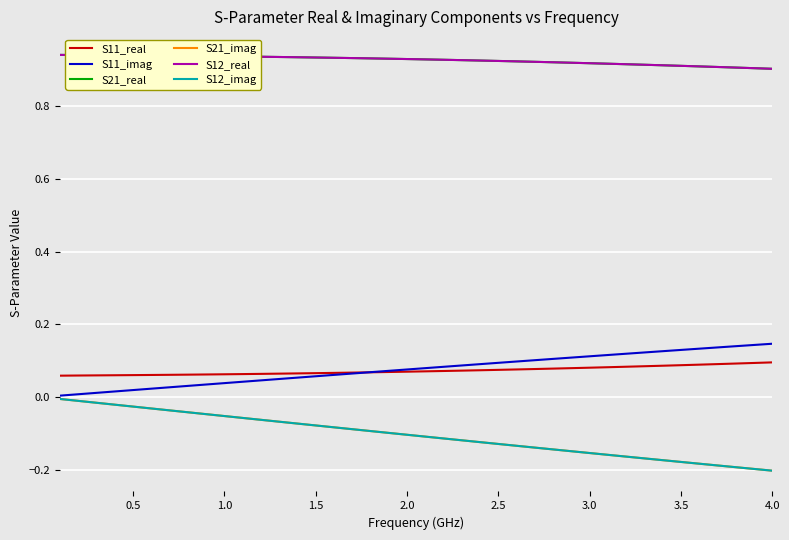

Count the S21_real values in the range 0 to 1.

40